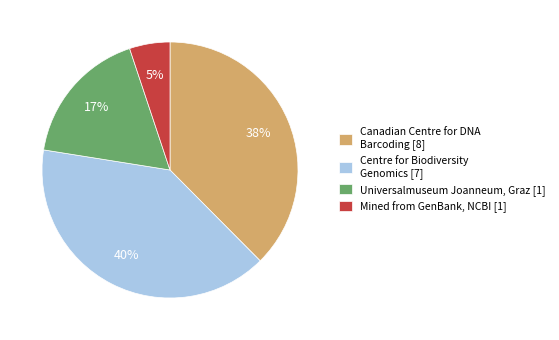

Combined, do Centre for Biodiversity Genomics [7] and Universalmuseum Joanneum, Graz [1] account for over 50%?

Yes